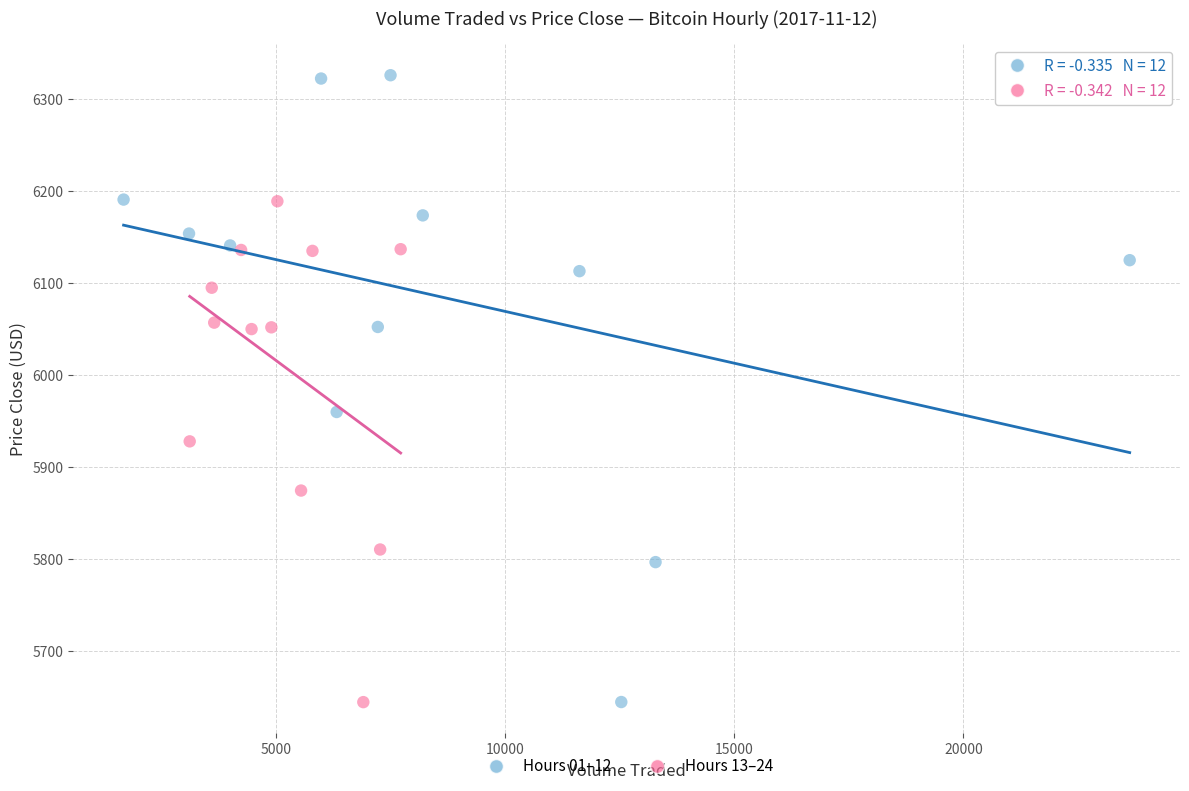

Which series contains the highest Y value?

Hours 01–12